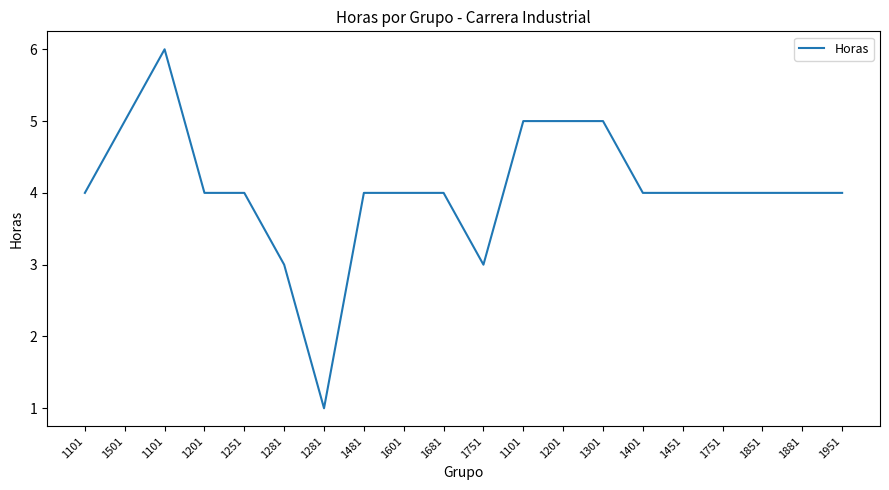

Is this an area chart (filled region under the line)?

No